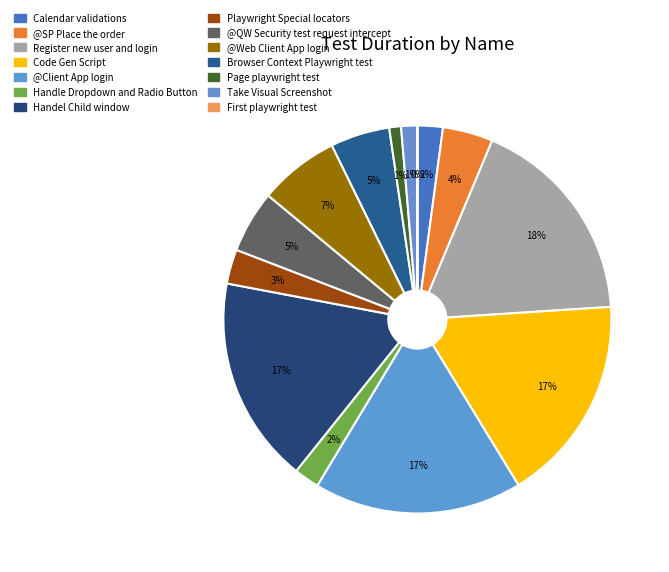

Is it true that @SP Place the order is 4% of the pie?

True